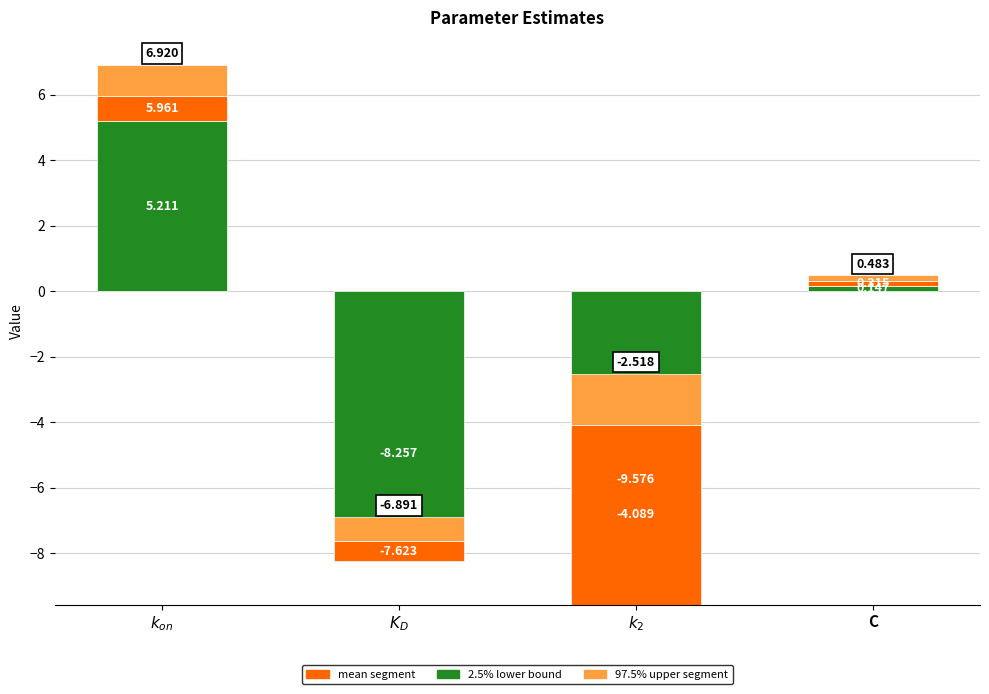

The value of 97.5% - mean (upper segment) at C is 0.3. True or false?

False